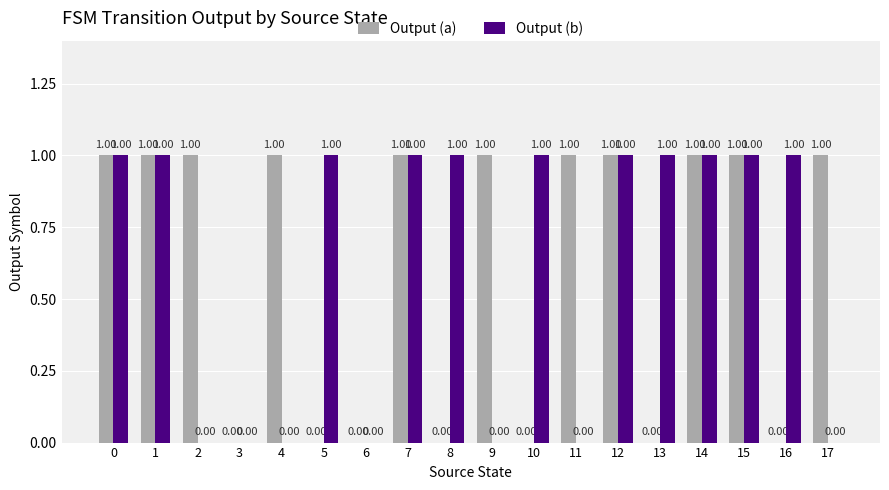

How many groups of bars are there?

18